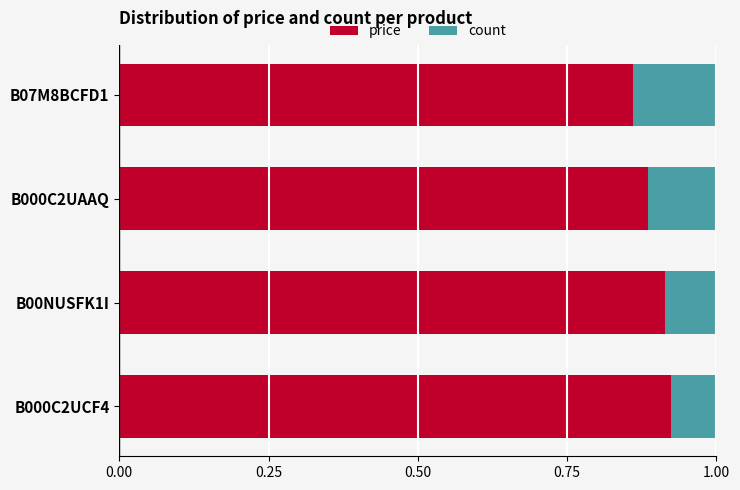

The price series shows 0.5 at B000C2UAAQ. True or false?

False